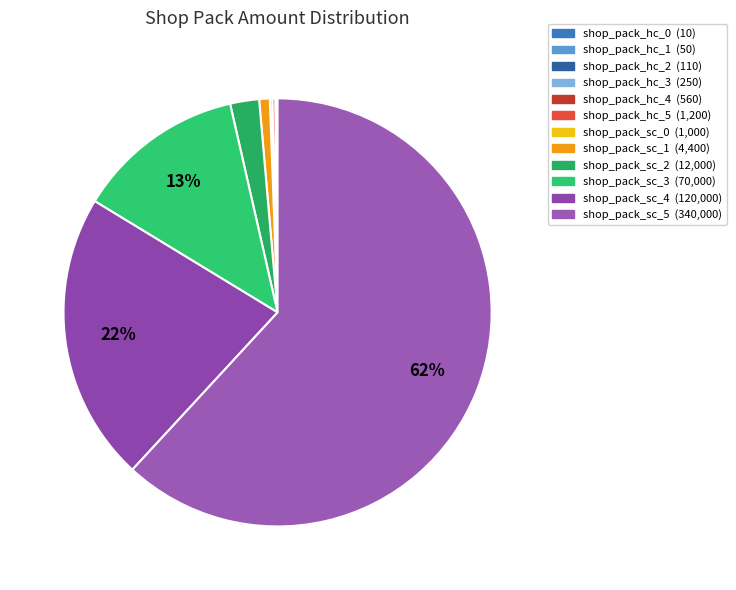

Which slice represents more than half of the pie?

shop_pack_sc_5